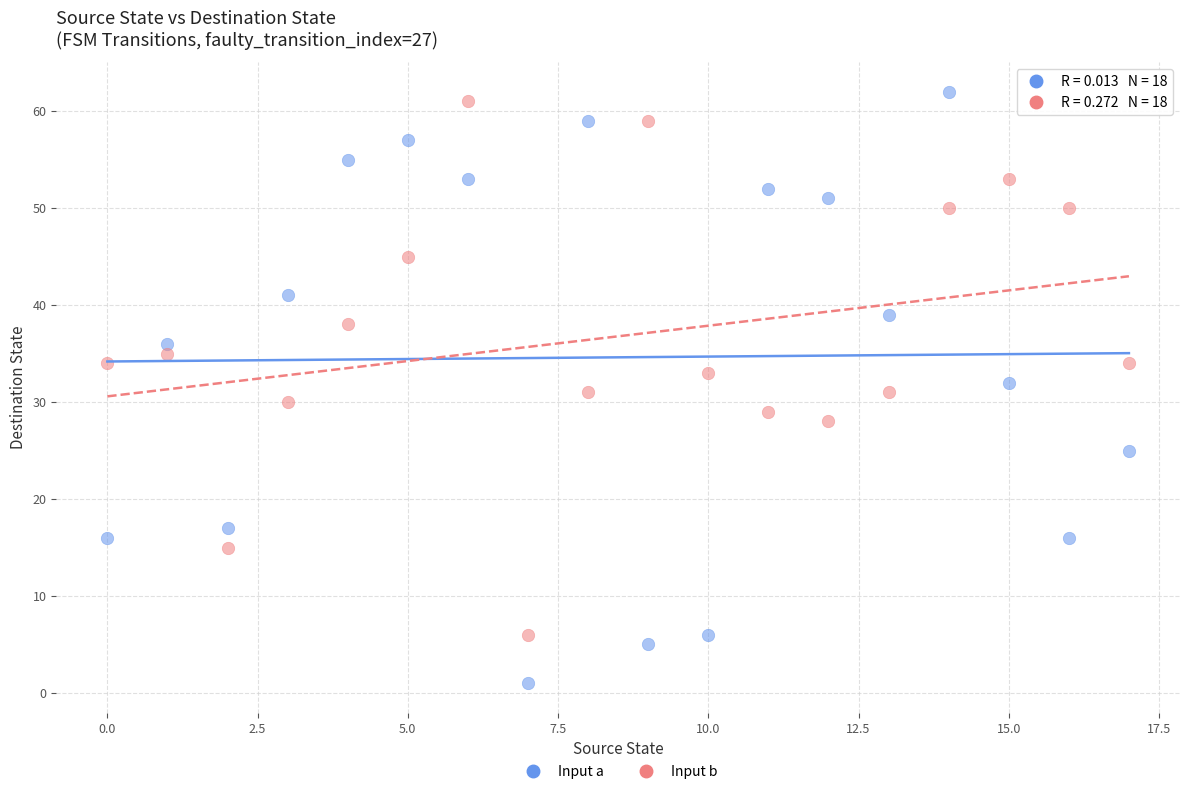

Which series has the largest Y range (max minus min)?

Input a